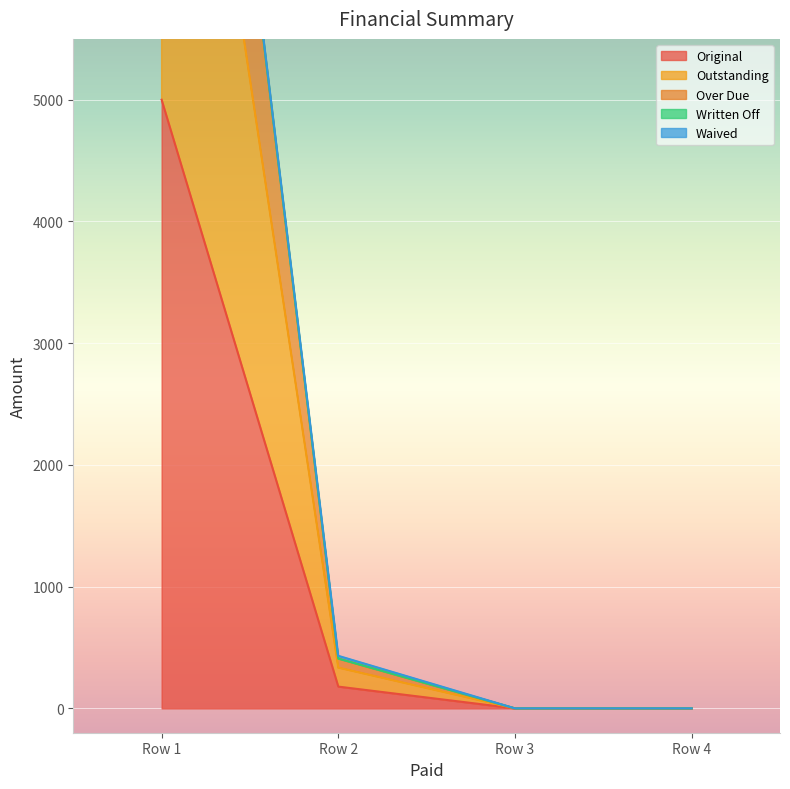

Count the number of categories in the chart.

4